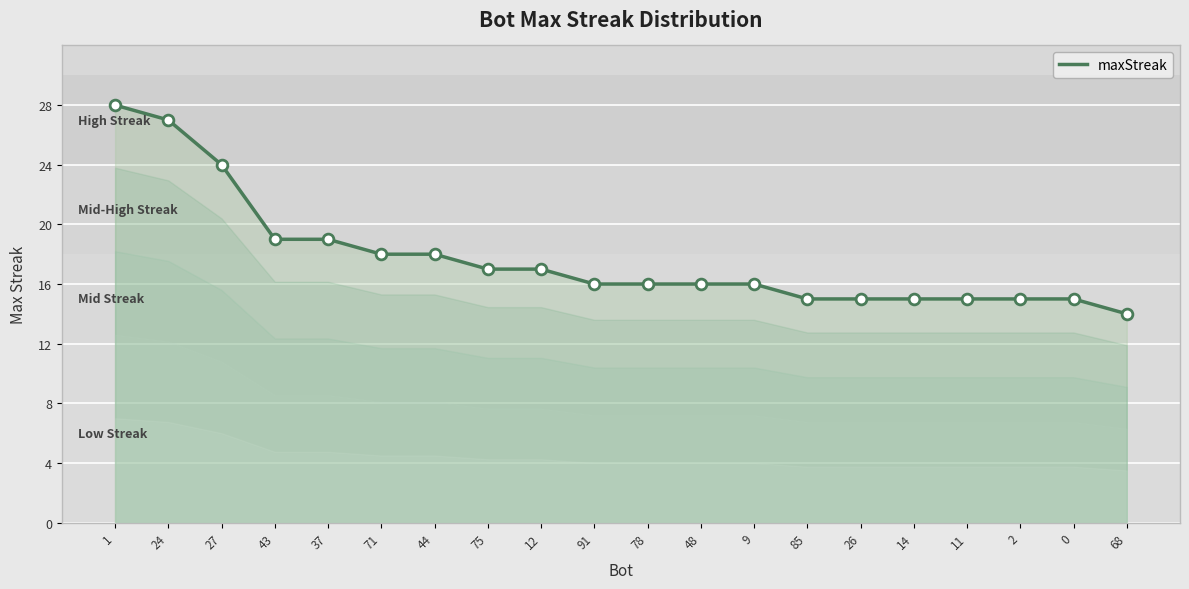

Approximately how many times larger is the value at 11 compared to 91?

0.9